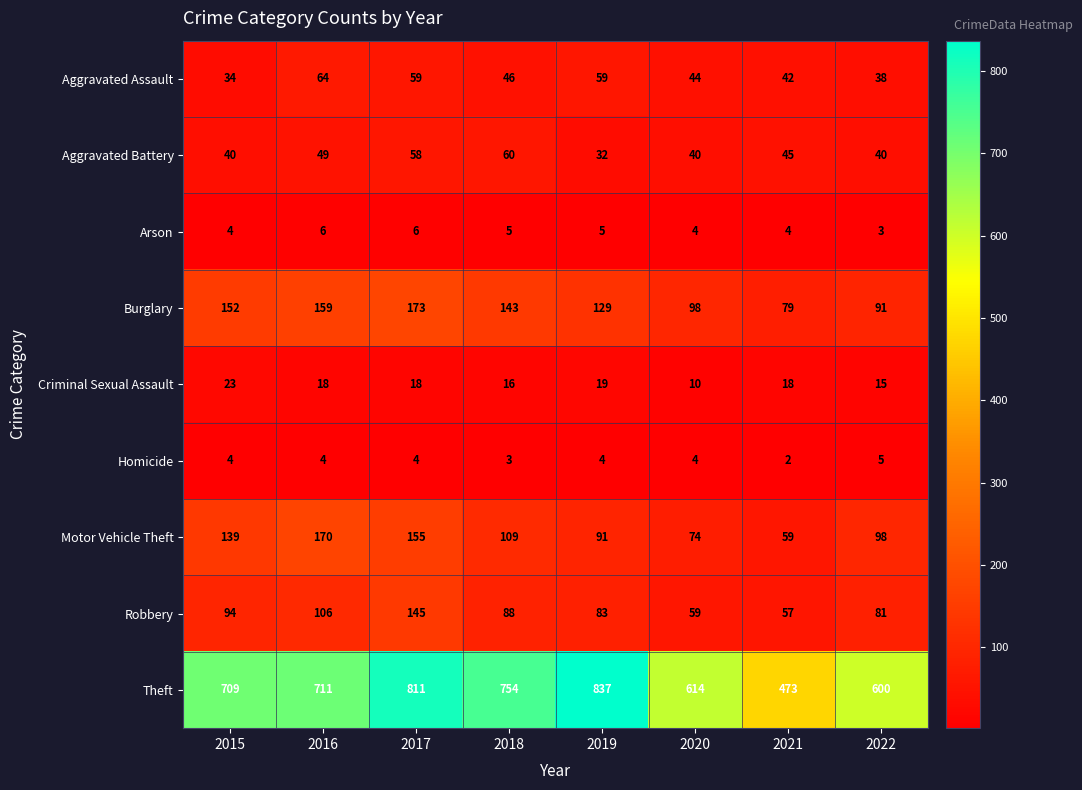

At how many categories does at least one series exceed 662?

5